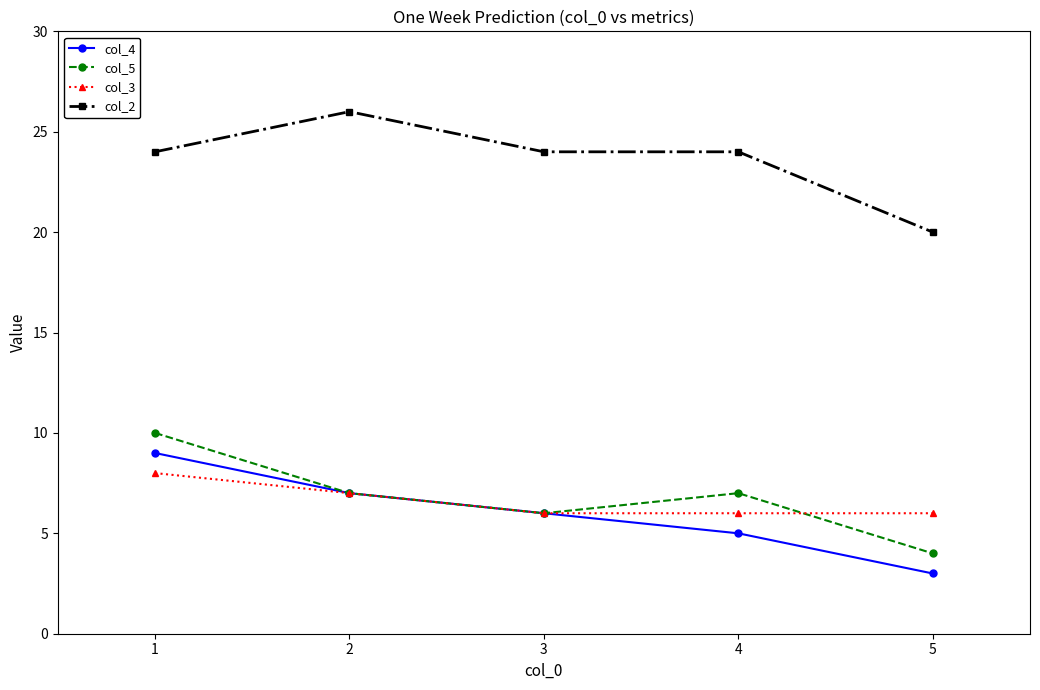

Is it true that col_4 equals 6 at 3?

True